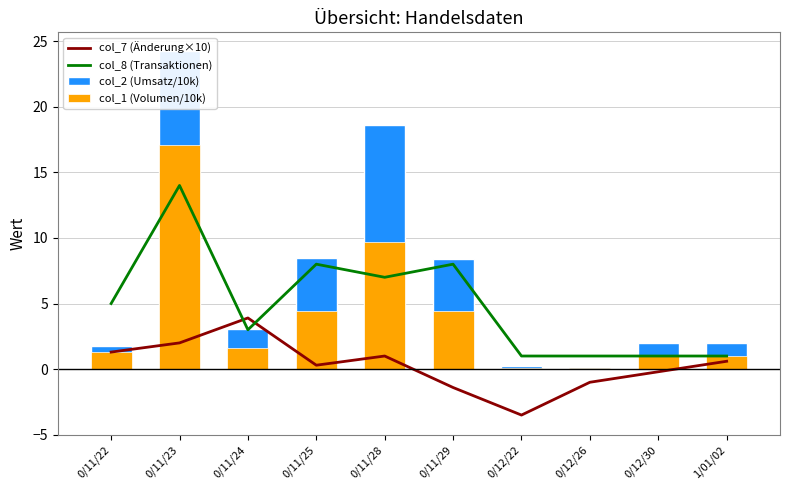

What is the difference between the col_8 (Transaktionen) values at 0/12/22 and 0/11/25?

7.0